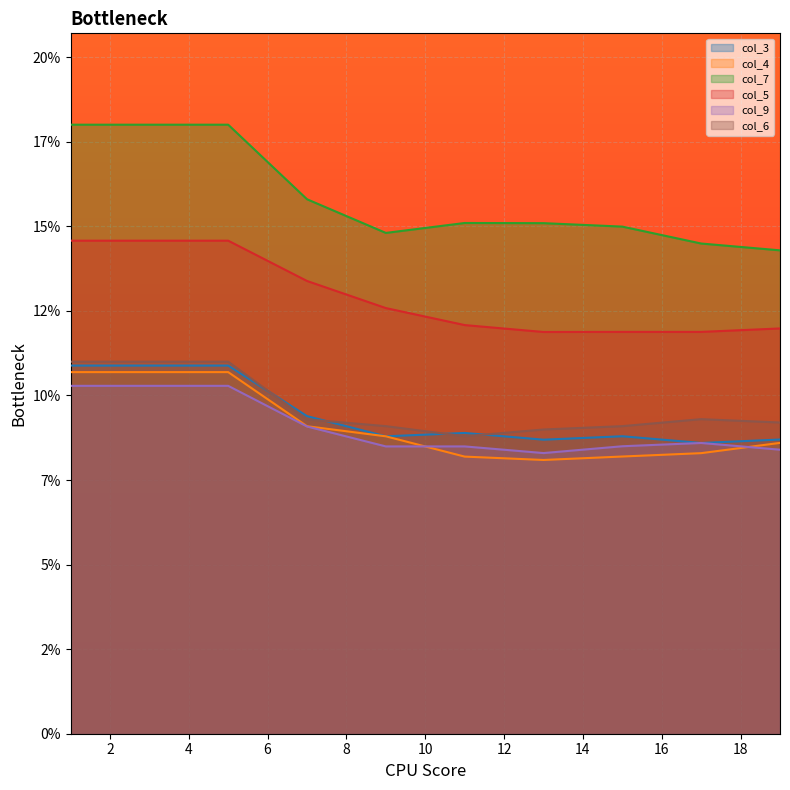

True or false: col_5 and col_6 cross at least once.

False